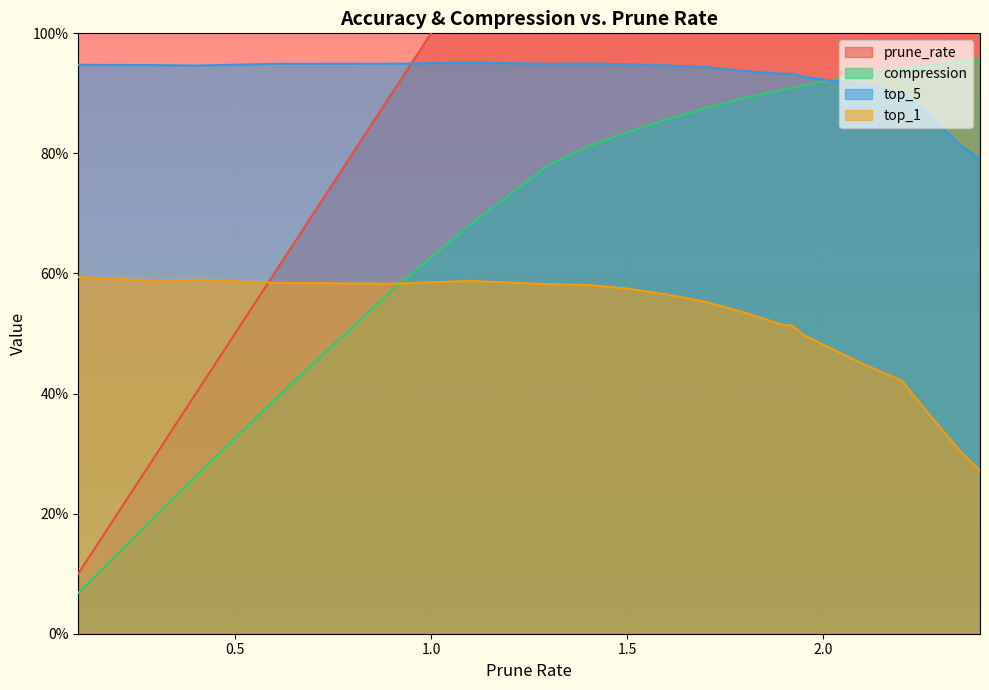

Reading right to left, extract all data points from this chart.

prune_rate: 2.4	2.4	2.2	2.2	2.1	1.9	1.9	1.9	1.8	1.7	1.6	1.5	1.4	1.3	1.1	0.9	0.6	0.4	0.3	0.1
compression: 1.0	1.0	0.9	0.9	0.9	0.9	0.9	0.9	0.9	0.9	0.9	0.8	0.8	0.8	0.7	0.6	0.4	0.3	0.2	0.1
top_5: 0.8	0.8	0.9	0.9	0.9	0.9	0.9	0.9	0.9	0.9	0.9	0.9	0.9	0.9	1.0	0.9	0.9	0.9	0.9	0.9
top_1: 0.3	0.3	0.4	0.4	0.4	0.5	0.5	0.5	0.5	0.6	0.6	0.6	0.6	0.6	0.6	0.6	0.6	0.6	0.6	0.6